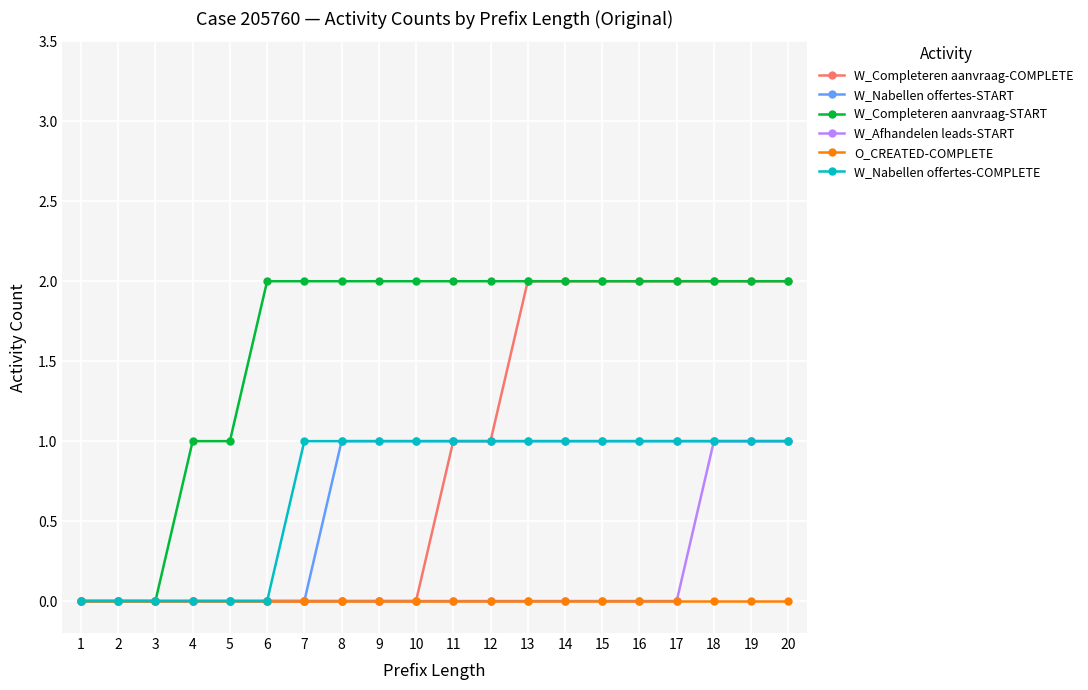

Which series has the largest total across all categories?

W_Completeren aanvraag-START